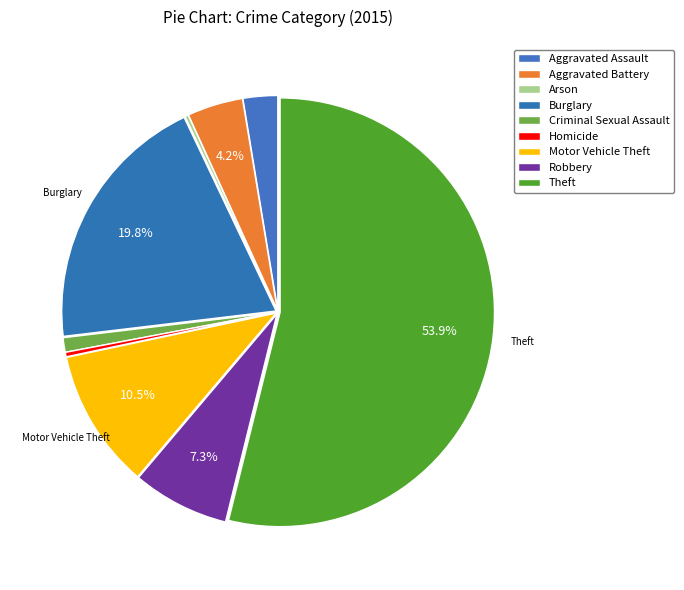

Rank the categories by value from highest to lowest.

Theft, Burglary, Motor Vehicle Theft, Robbery, Aggravated Battery, Aggravated Assault, Criminal Sexual Assault, Homicide, Arson